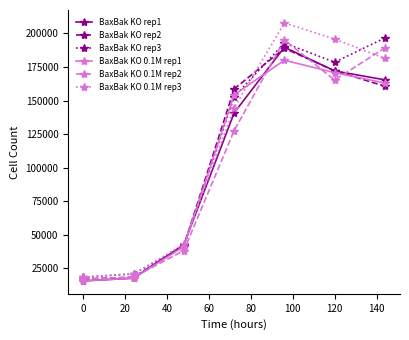

How many distinct data groups are displayed?

6